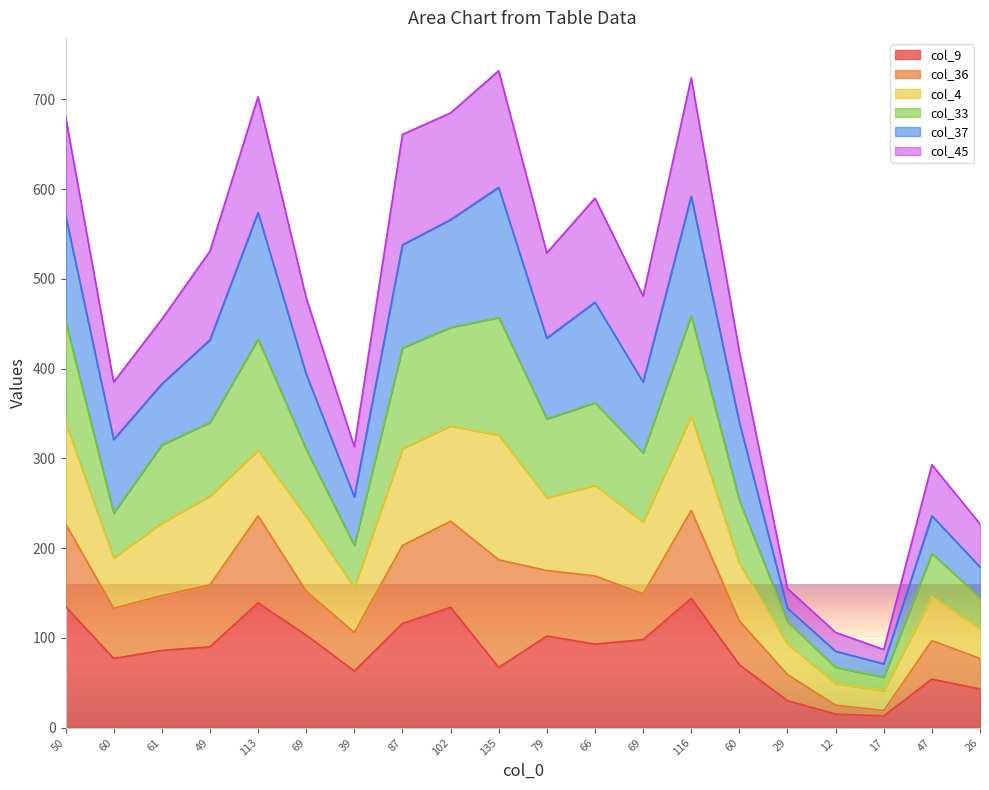

What is the label of the 16th point from the right?

113